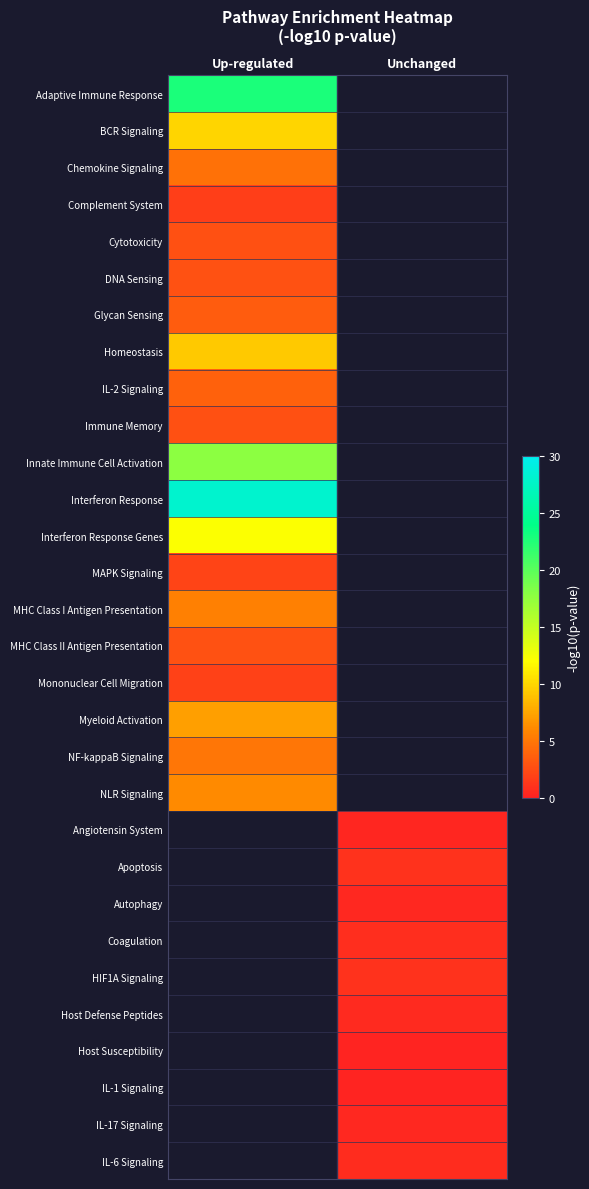

At which label is MHC Class II Antigen Presentation closest to 2?

Up-regulated